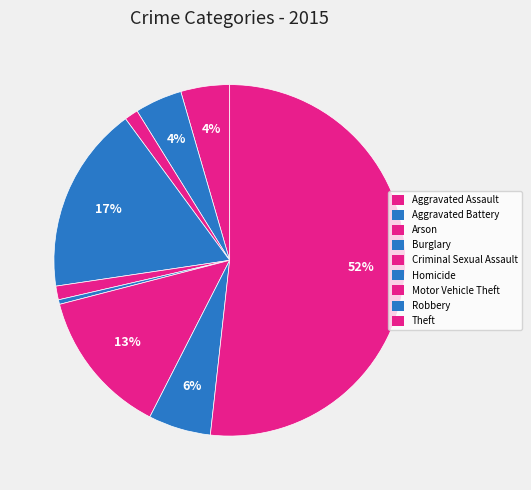

To the nearest percent, what is the average slice percentage?

11%